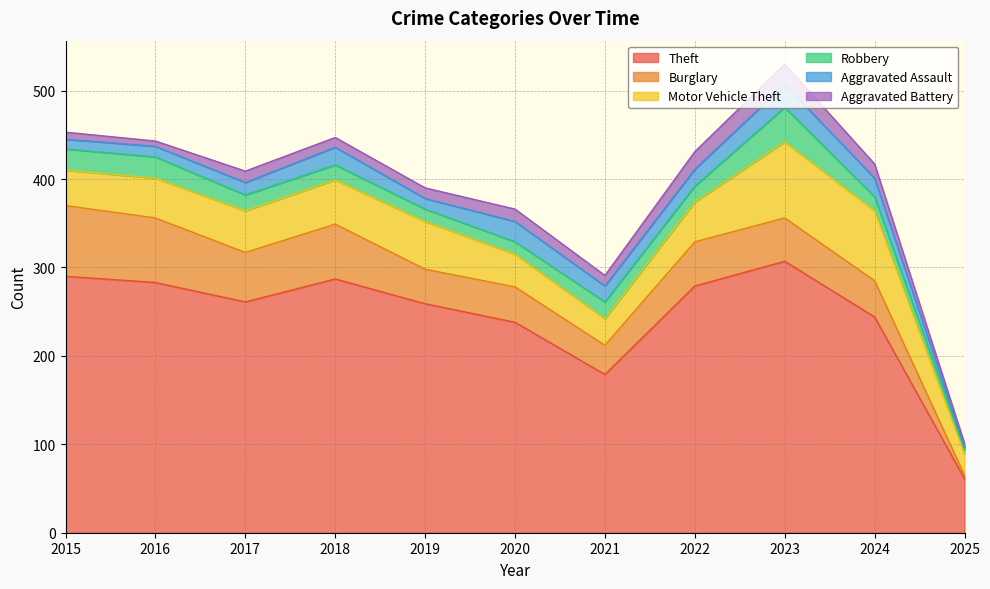

Which series has the largest total across all categories?

Theft